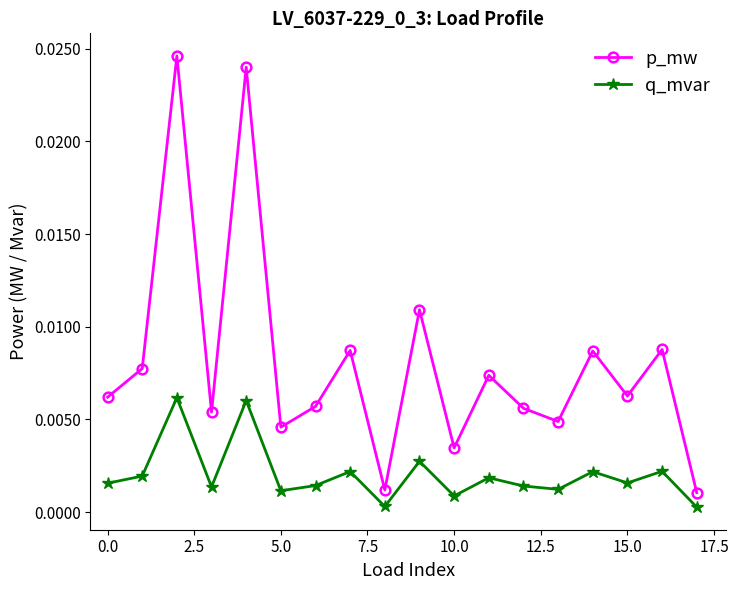

What are all the series names shown in the legend?

p_mw, q_mvar